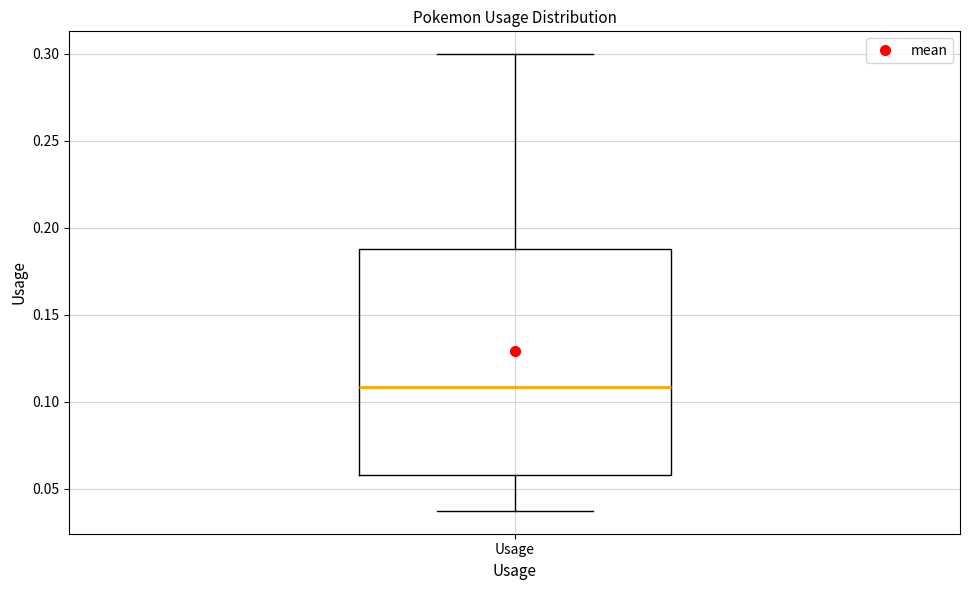

Transcribe this box plot: give where the median line is, the range the box spans, and where the two whiskers end, as read against the y-axis. The values are not printed on the chart, so give them approximately, as read against the axis.

median 0.110, box 0.060 to 0.190, whiskers 0.035 to 0.300